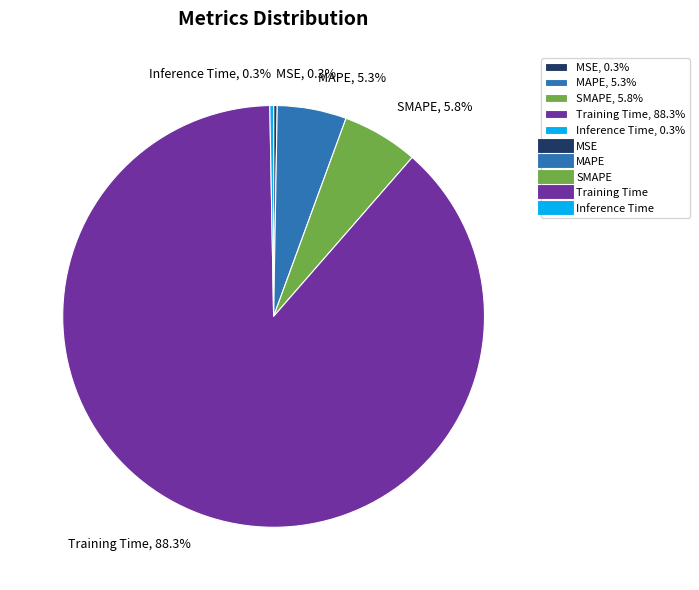

Does any single category account for the majority?

Yes